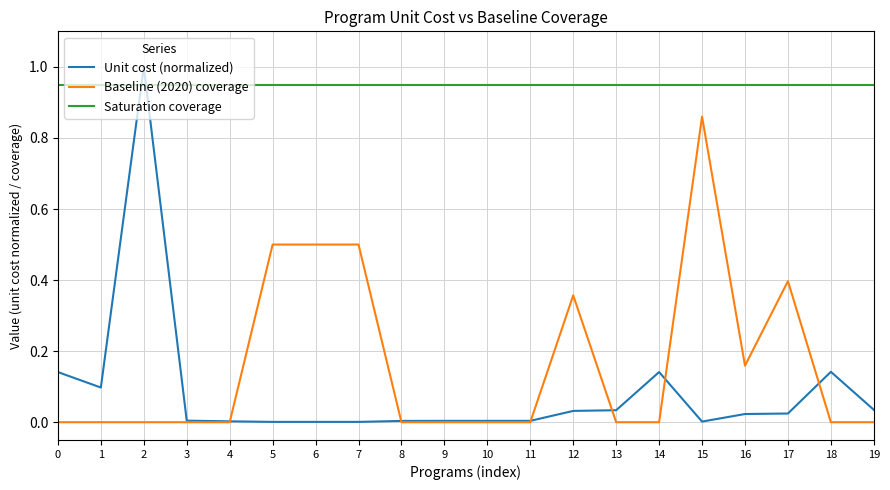

True or false: Saturation coverage and Baseline (2020) coverage cross at least once.

False